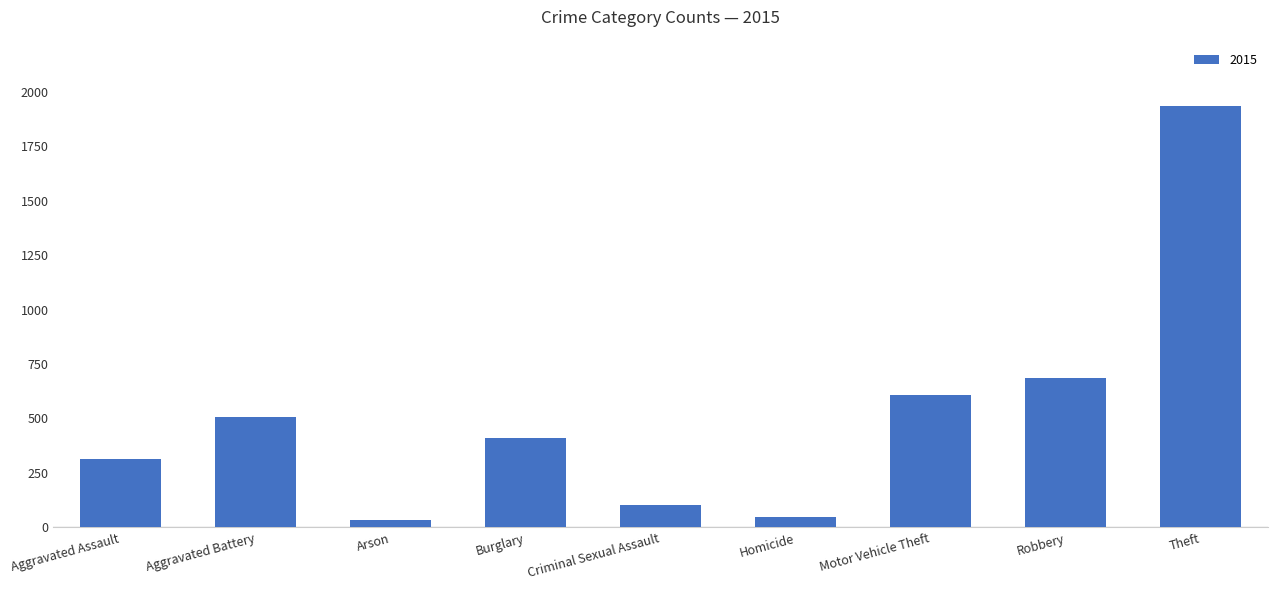

Between Theft and Criminal Sexual Assault, which is larger?

Theft